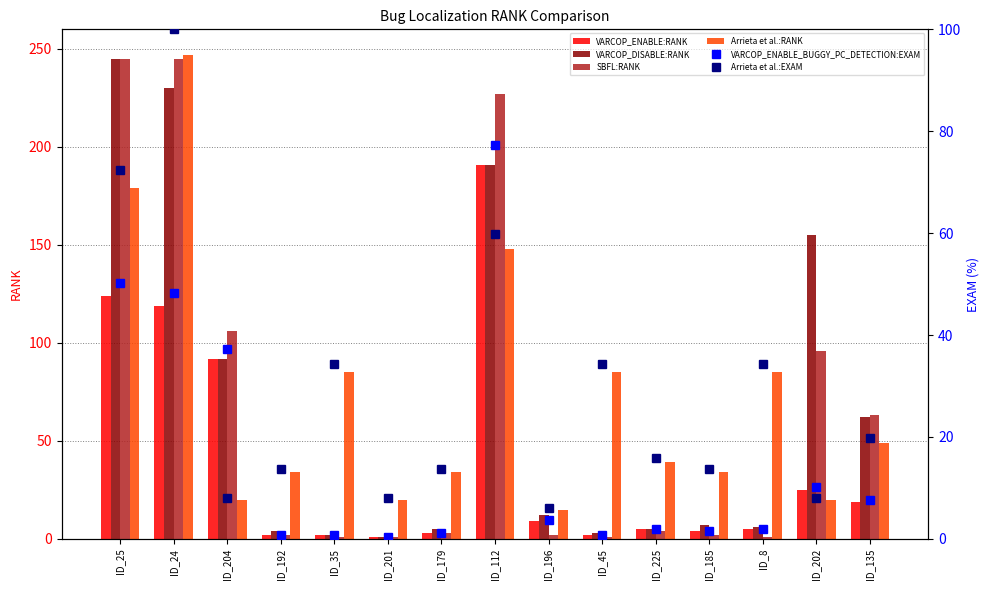

The value of SBFL:RANK at ID_135 is 63.0. True or false?

True